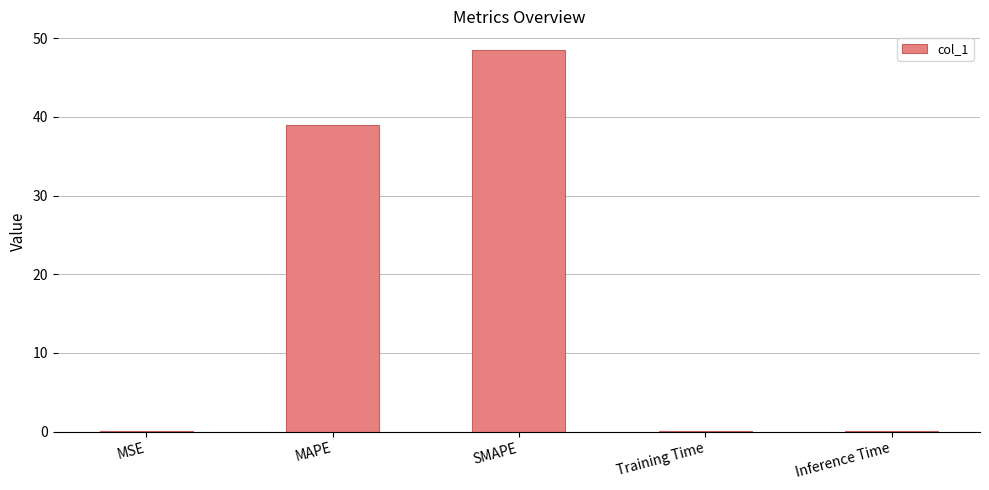

At which label is the value closest to 24?

MAPE